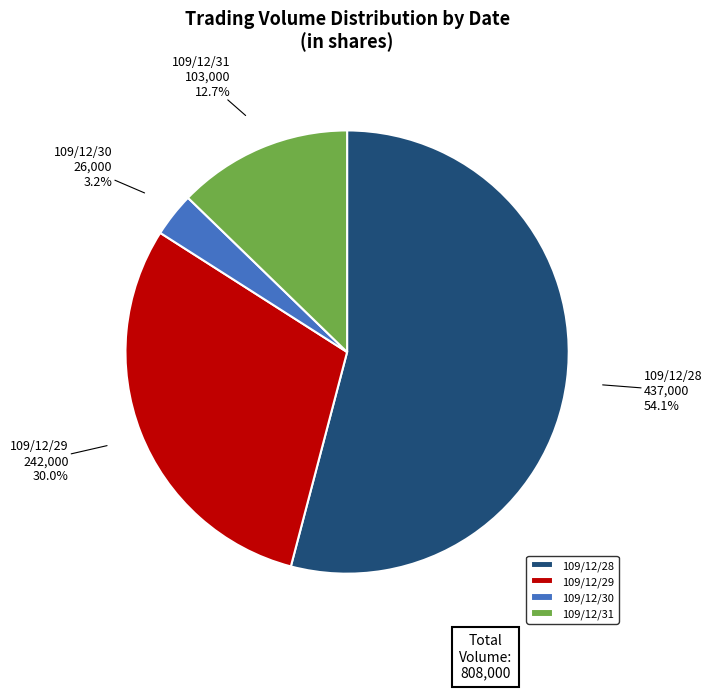

Is 109/12/28 the majority of the pie?

Yes